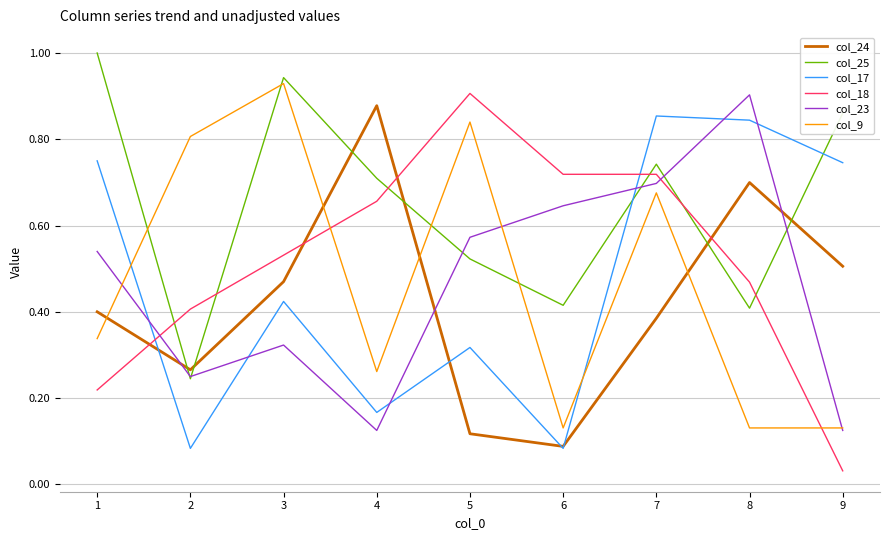

Rank the series at 5 from highest to lowest value.

col_18, col_9, col_23, col_25, col_17, col_24